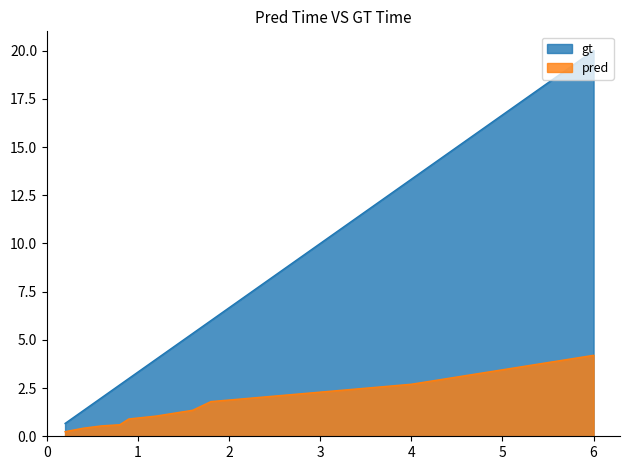

Rank the series by their average value, from lowest to highest.

pred, gt